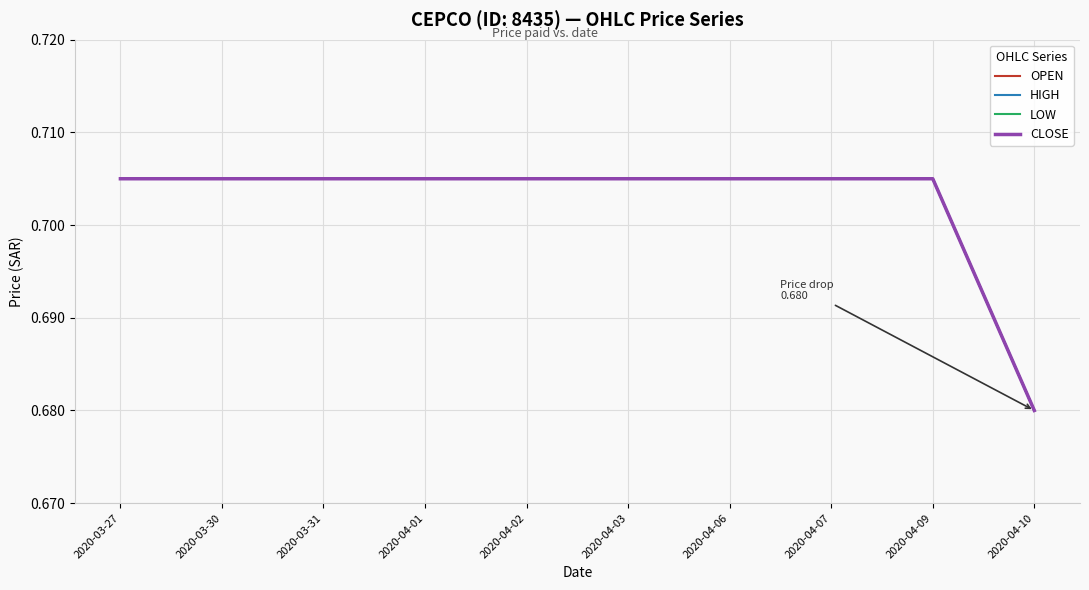

Is this an area chart (filled region under the line)?

No